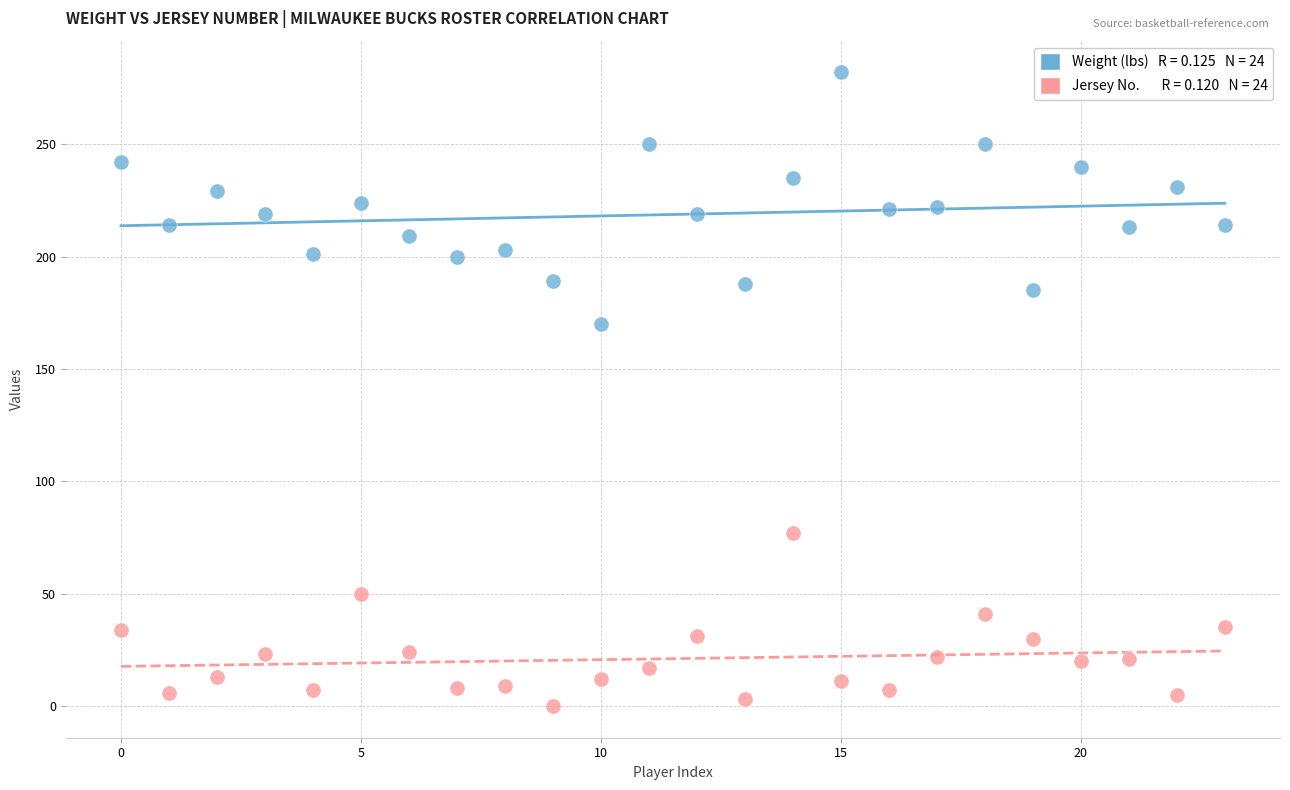

Across all data points, what is the range of Y values (max minus min)?

282